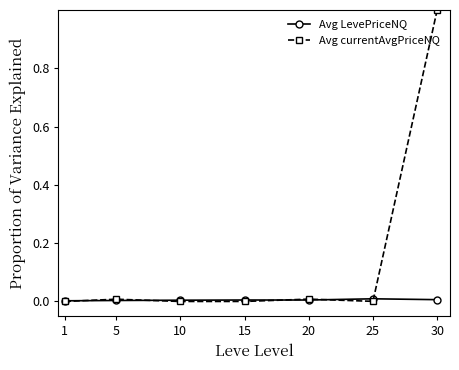

At which category is the sum across all series the highest?

30